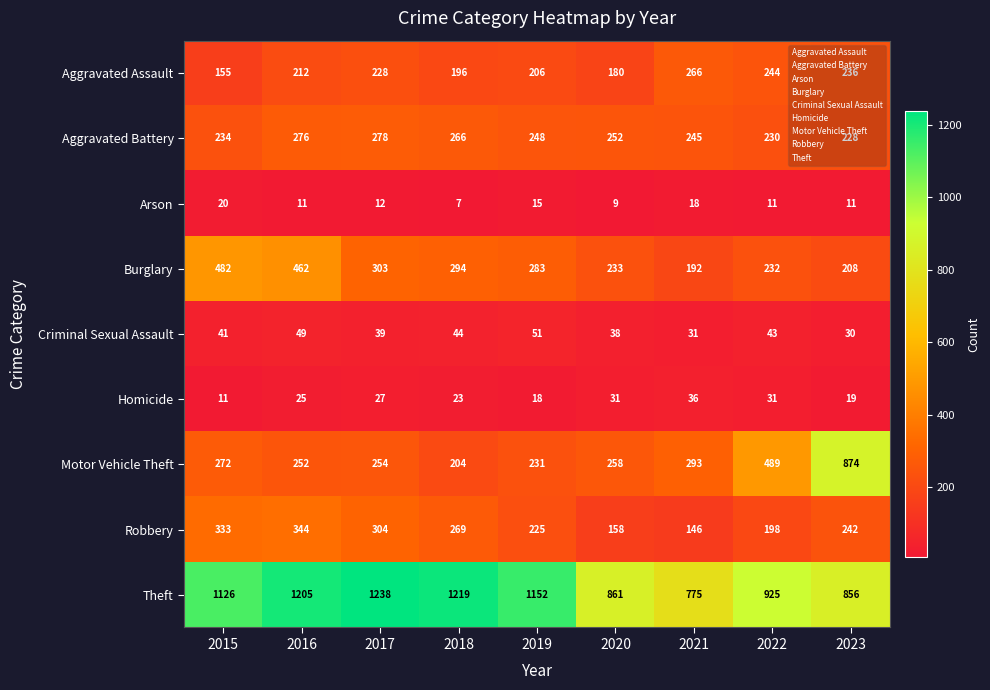

What is the greatest value displayed?

1238